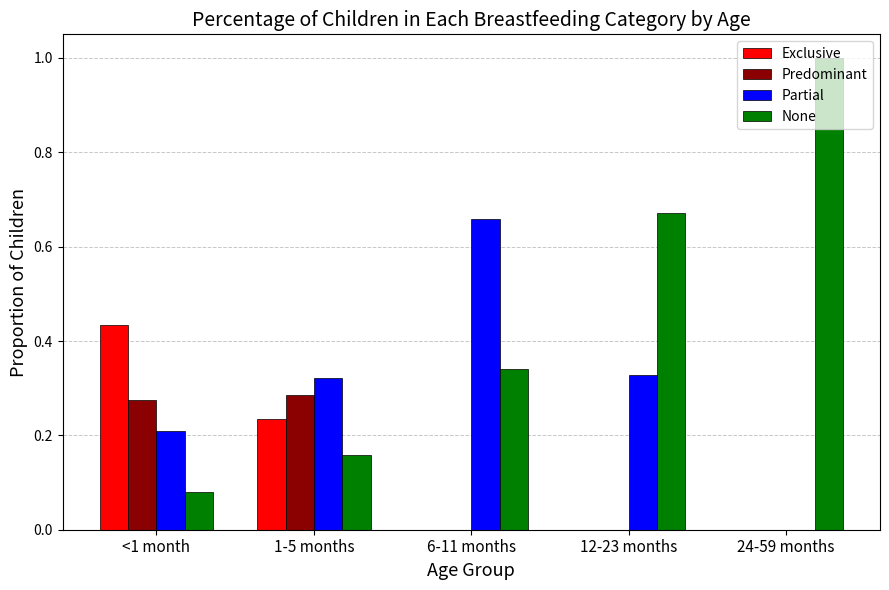

What is the sum of all Partial values?

1.5